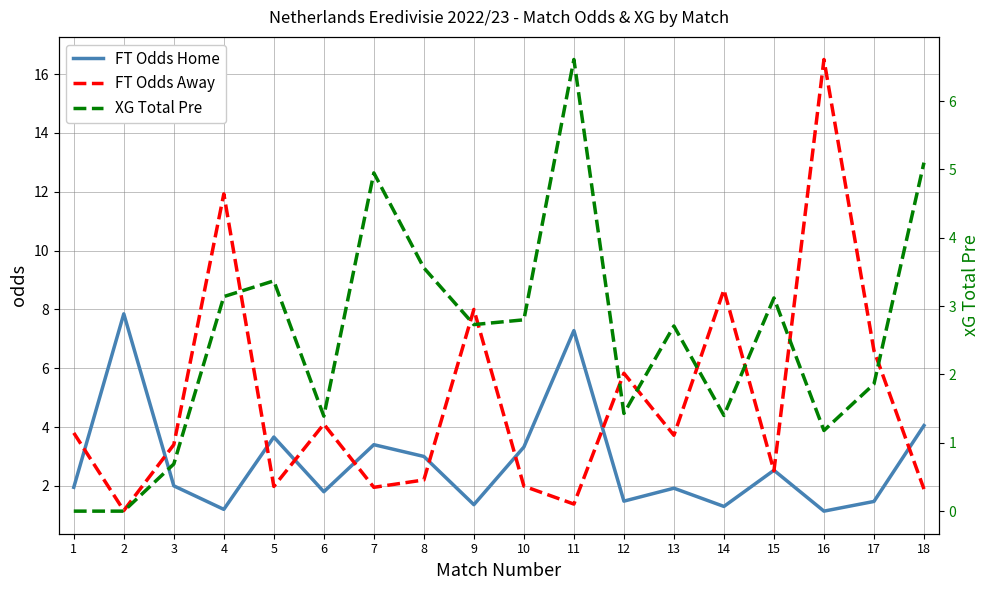

Reading left to right, what are all the values shown in this chart?

FT Odds Home: 1.9	7.8	2.0	1.2	3.7	1.8	3.4	3.0	1.4	3.3	7.3	1.5	1.9	1.3	2.5	1.1	1.5	4.0
FT Odds Away: 3.8	1.2	3.4	11.9	2.0	4.1	1.9	2.2	8.0	2.0	1.4	5.8	3.7	8.7	2.5	16.5	6.6	1.9
XG Total Pre: 0.0	0.0	0.7	3.1	3.4	1.4	5.0	3.6	2.7	2.8	6.6	1.4	2.7	1.4	3.1	1.2	1.9	5.1